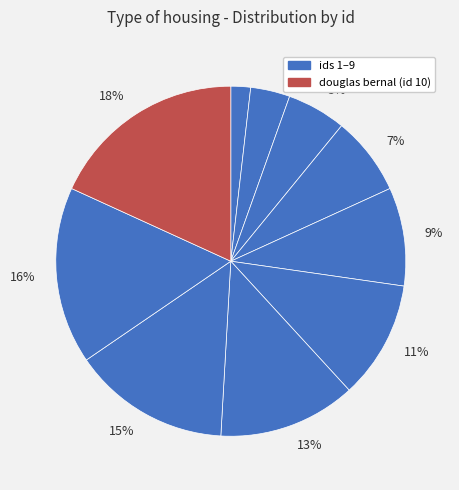

To the nearest percent, what is the difference between the largest and smallest slice percentages?

16%